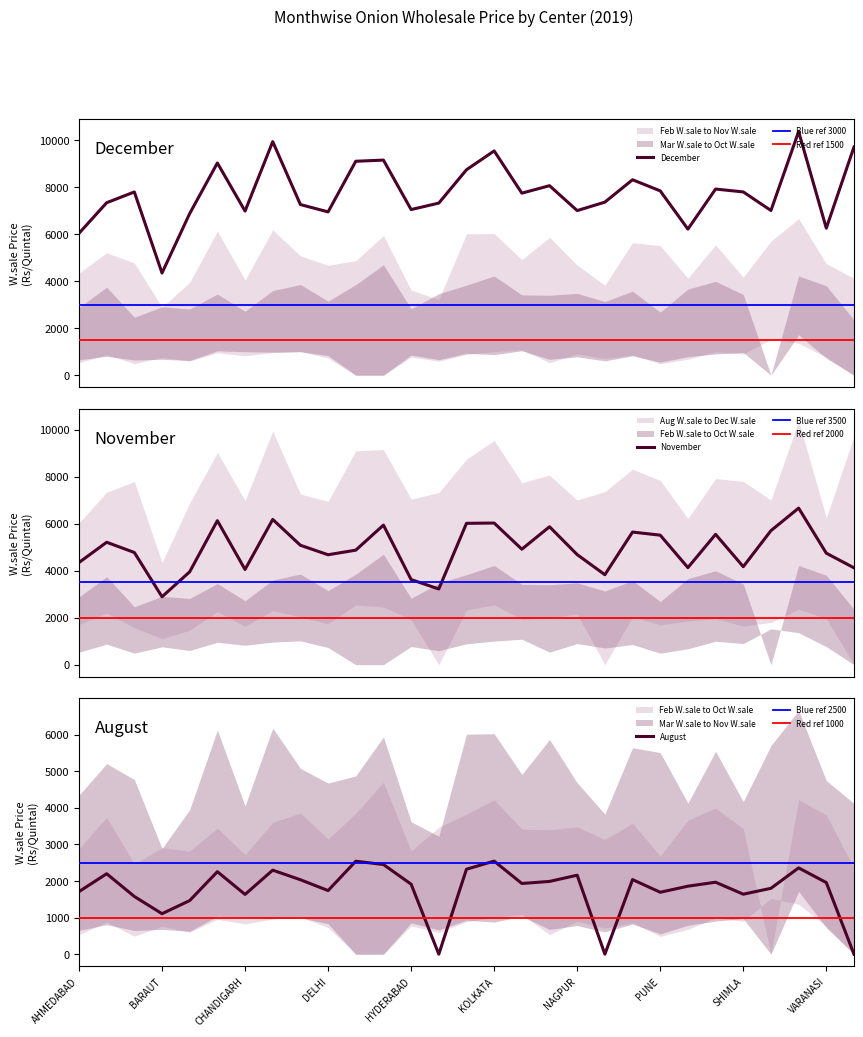

At how many categories does at least one series exceed 4676?

28